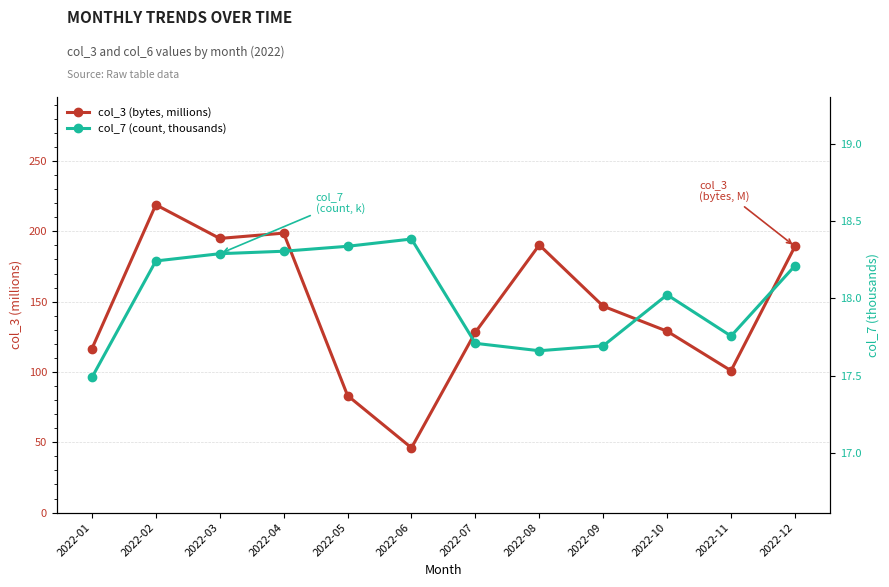

What is the value of the col_7 (count, thousands) point at the 10th from the left?

18.0